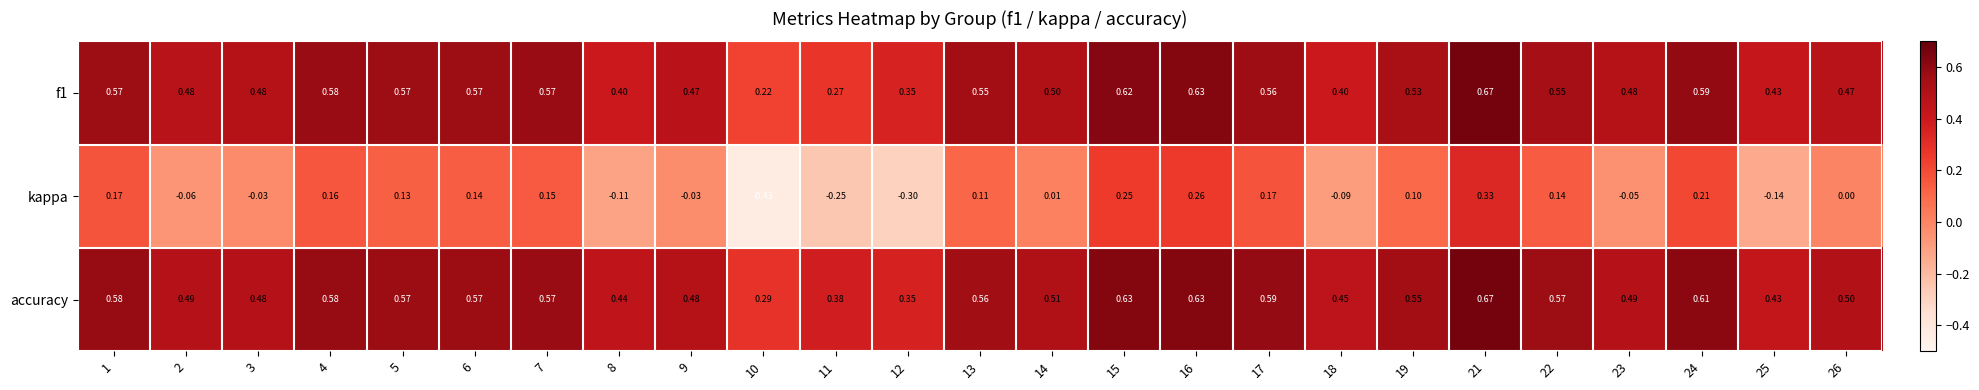

Count the number of data series in this chart.

3